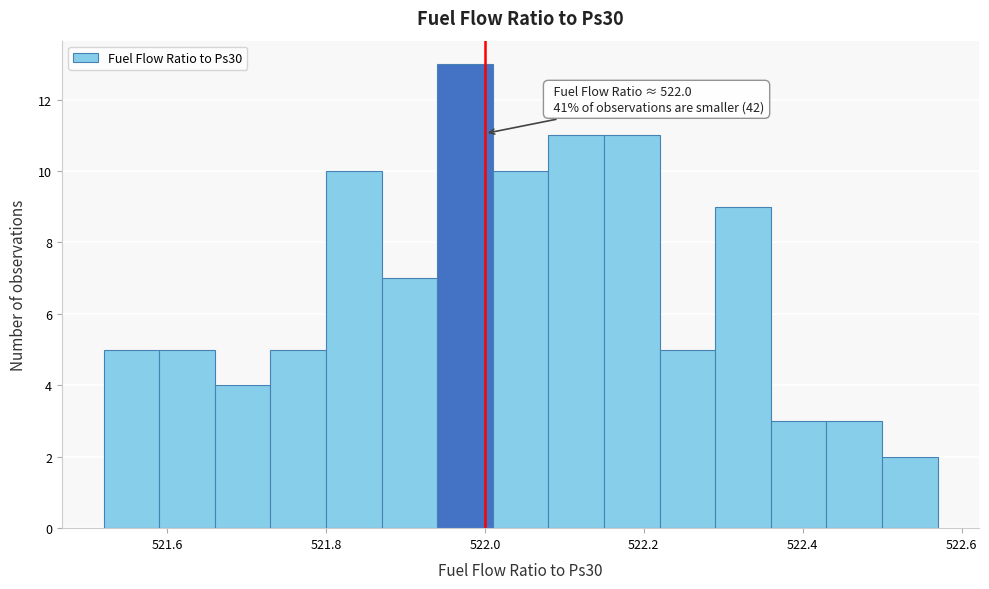

Read against the x-axis, roughly where is the centre of the tallest bar?

521.98